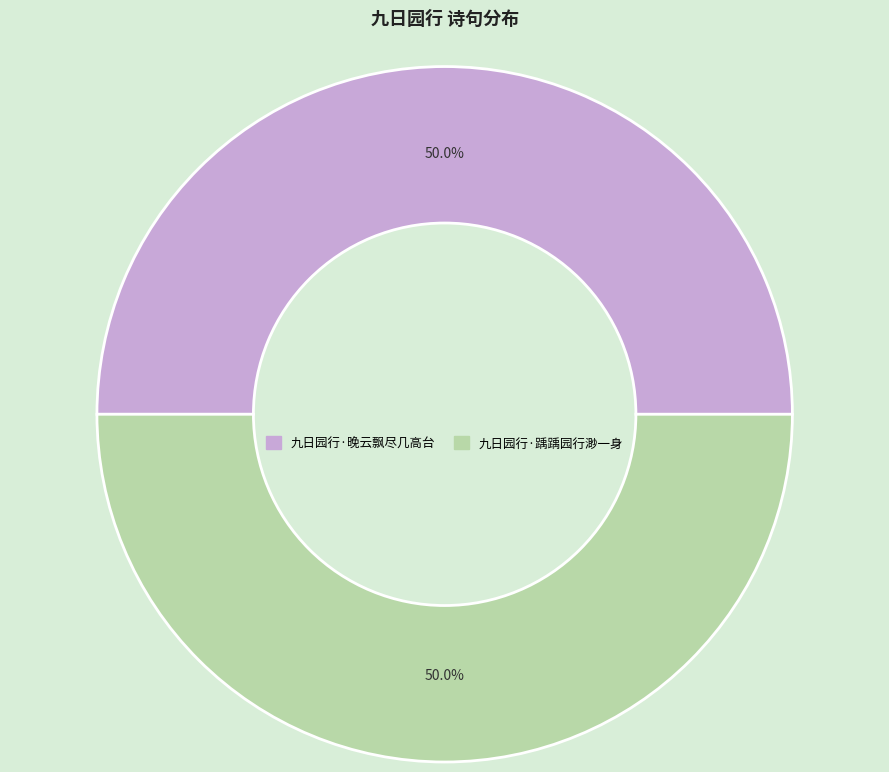

What percentage is NOT represented by 九日园行·晚云飘尽几高台?

50.0%